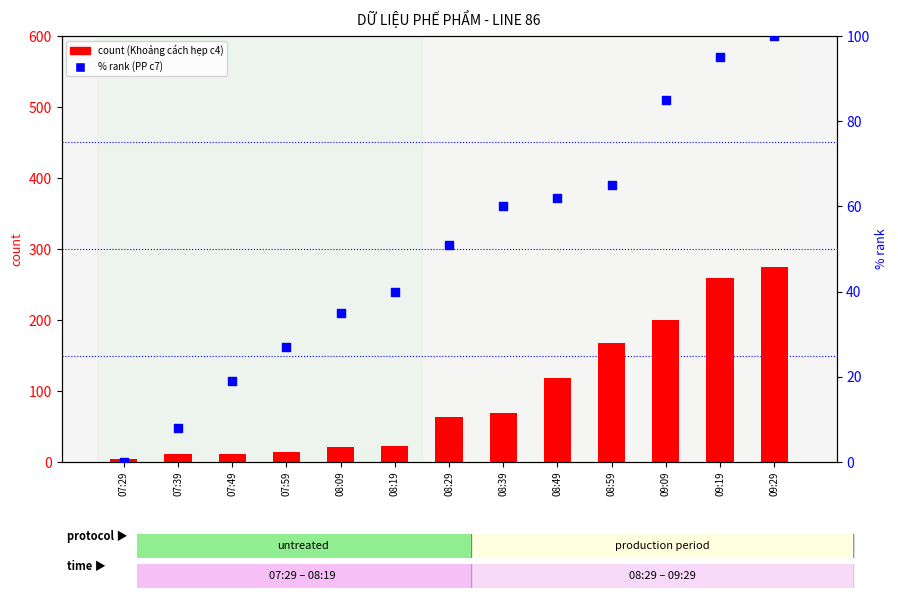

What is the total value across all series at 08:29?

114